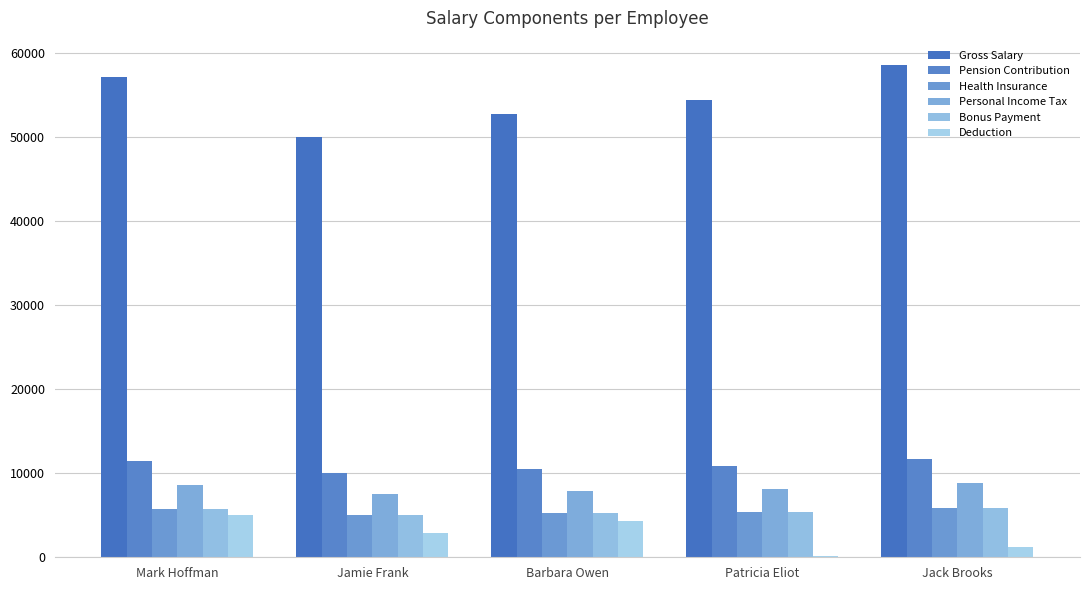

Are the bars horizontal?

No